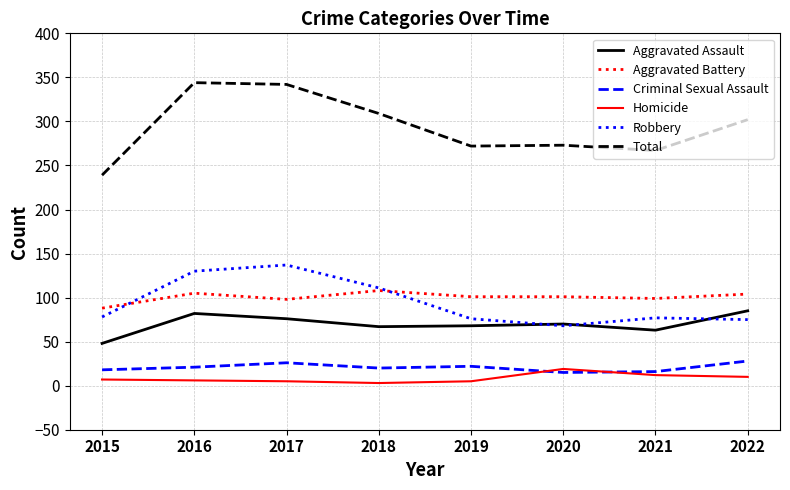

What value does the Robbery series have at 2020, to the nearest 5?

70